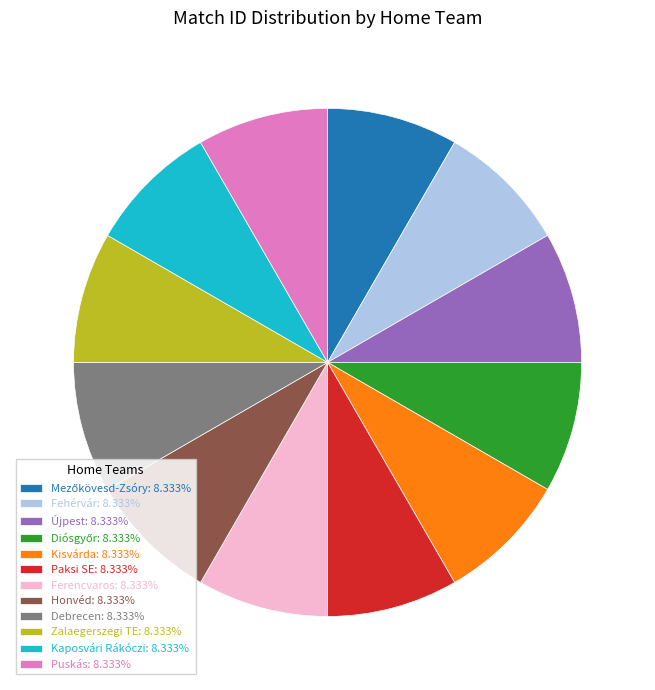

Approximately how many times larger is the value at Puskás: 8.333% compared to Zalaegerszegi TE: 8.333%?

1.0